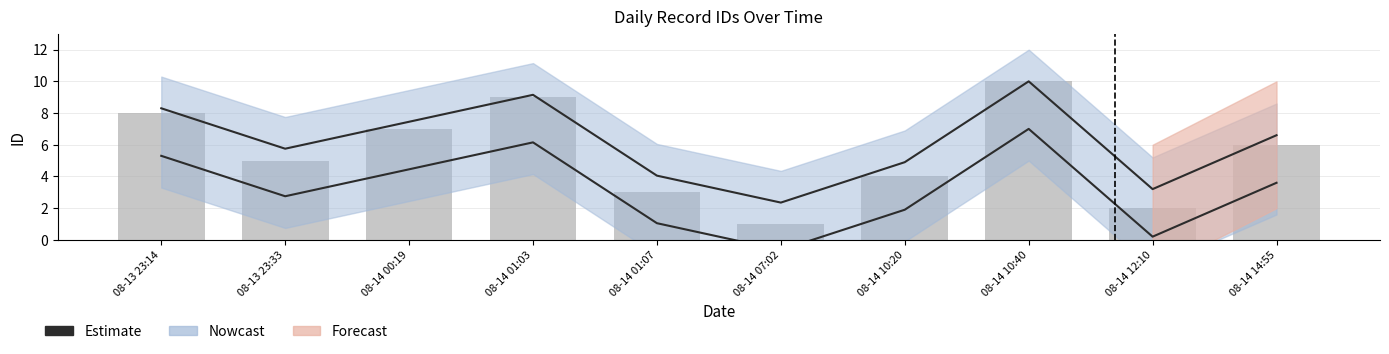

What is the value of the 8th bar from the left?

10